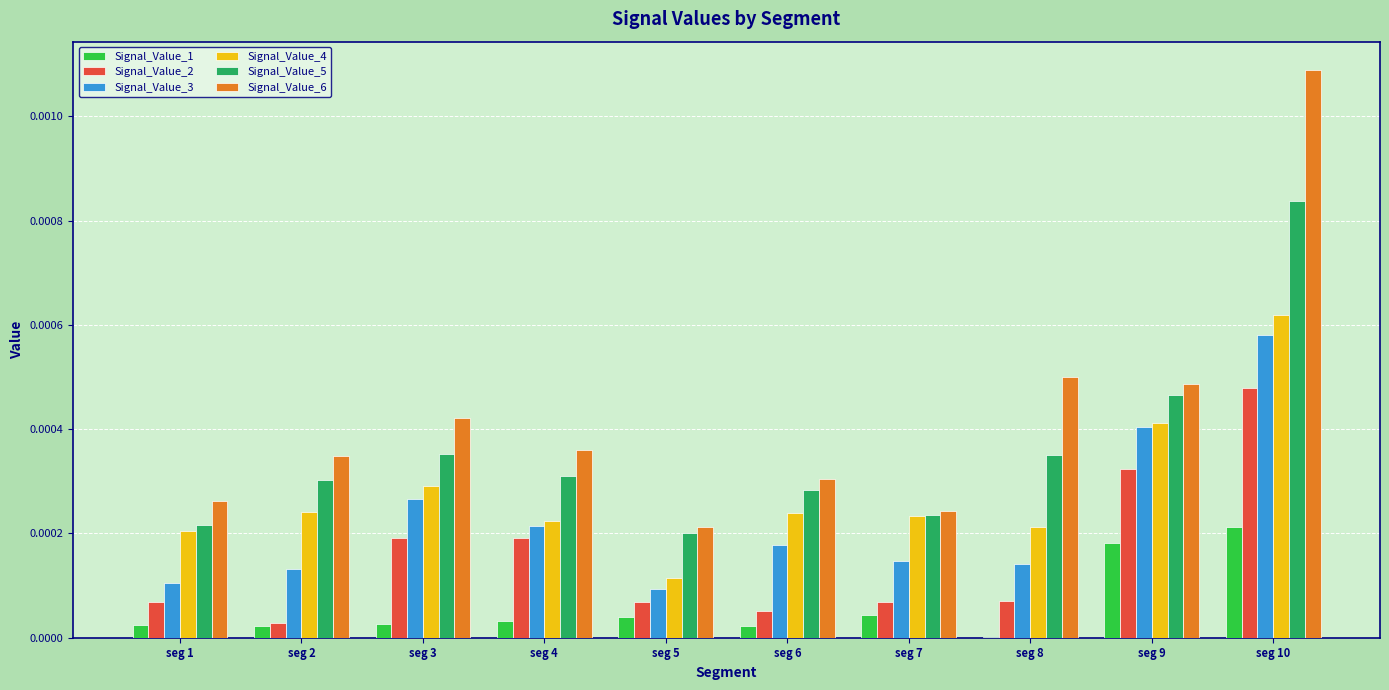

Between seg 4 and seg 5, which series saw the biggest shift?

Signal_Value_6